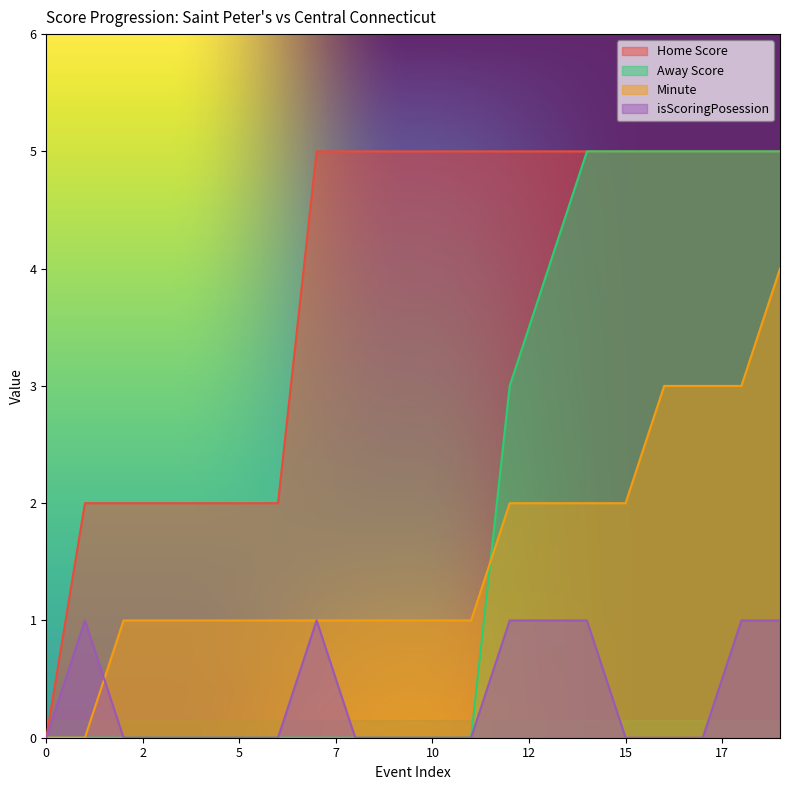

True or false: Away Score has a value of -2 at 3.

False